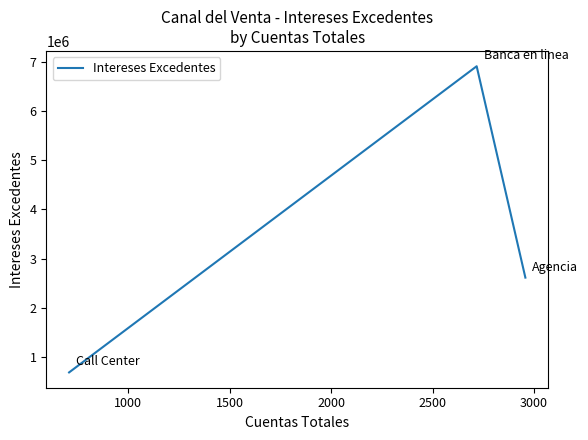

What is the average value?

3403540.6